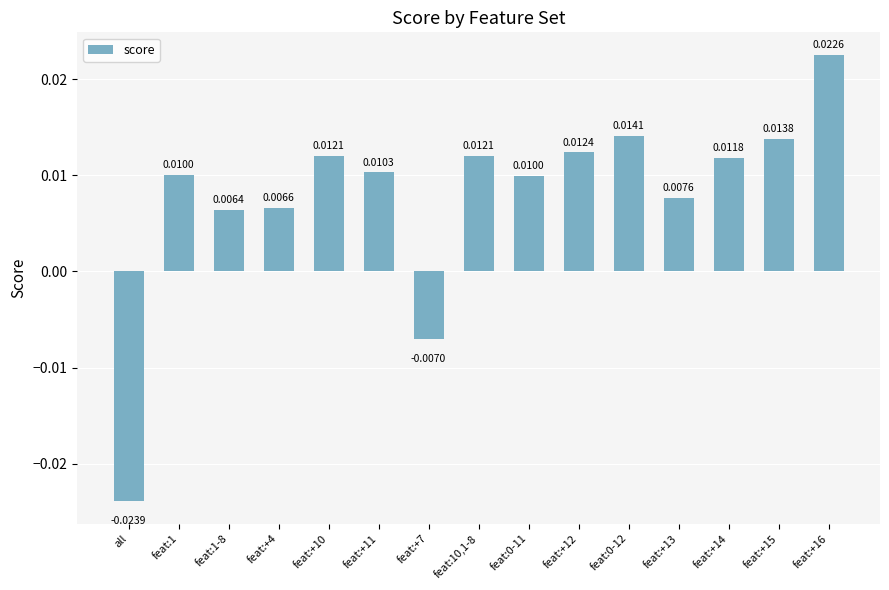

Between feat:10,1-8 and all, which is larger?

feat:10,1-8